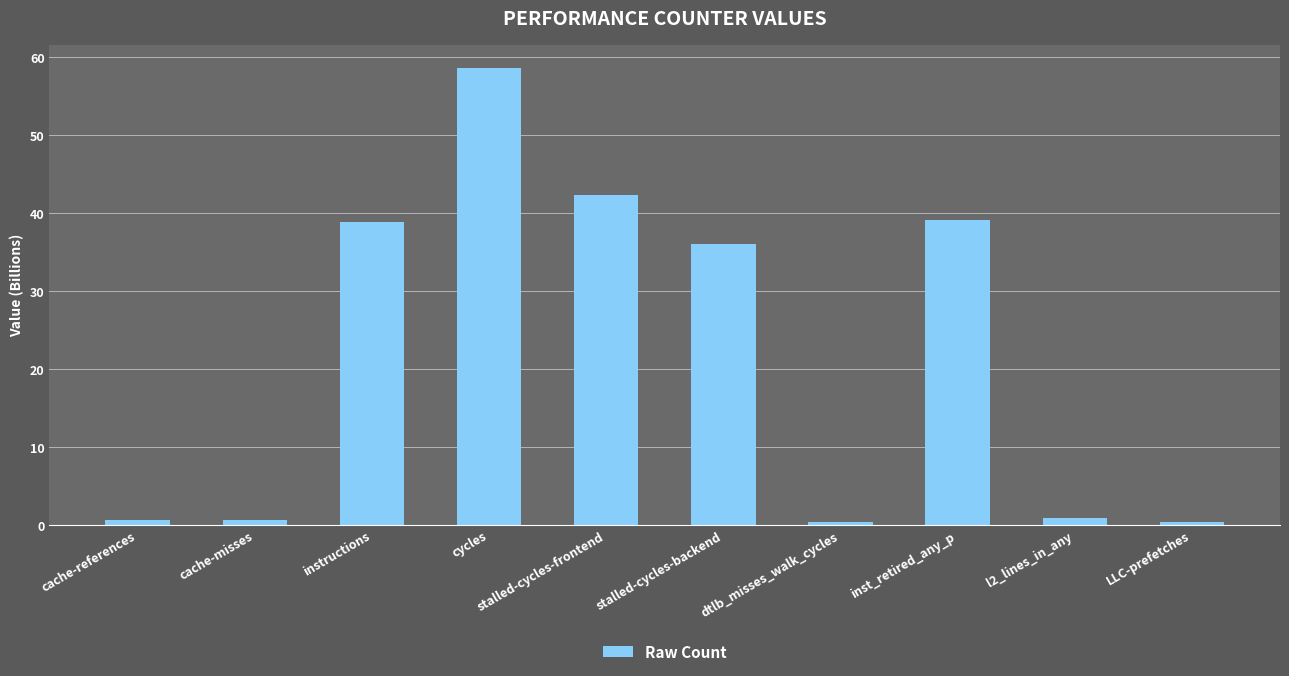

What is the difference between the second highest and minimum values?

42.0